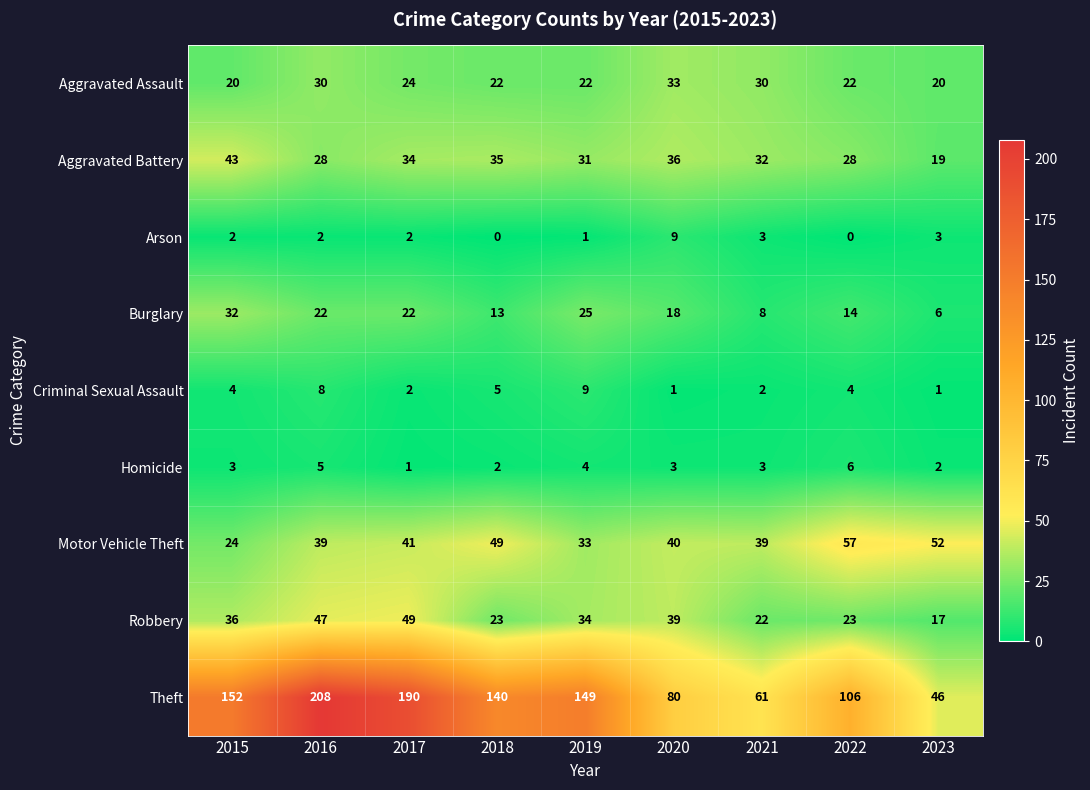

At which label does Burglary reach its peak?

2015